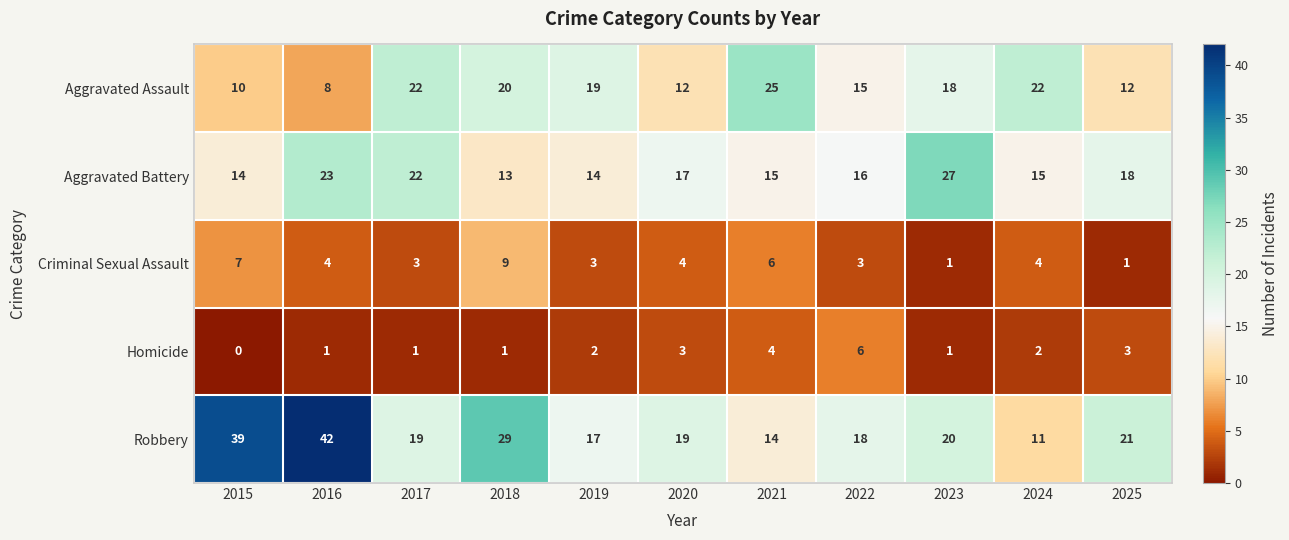

At which label does Homicide reach its peak?

2022